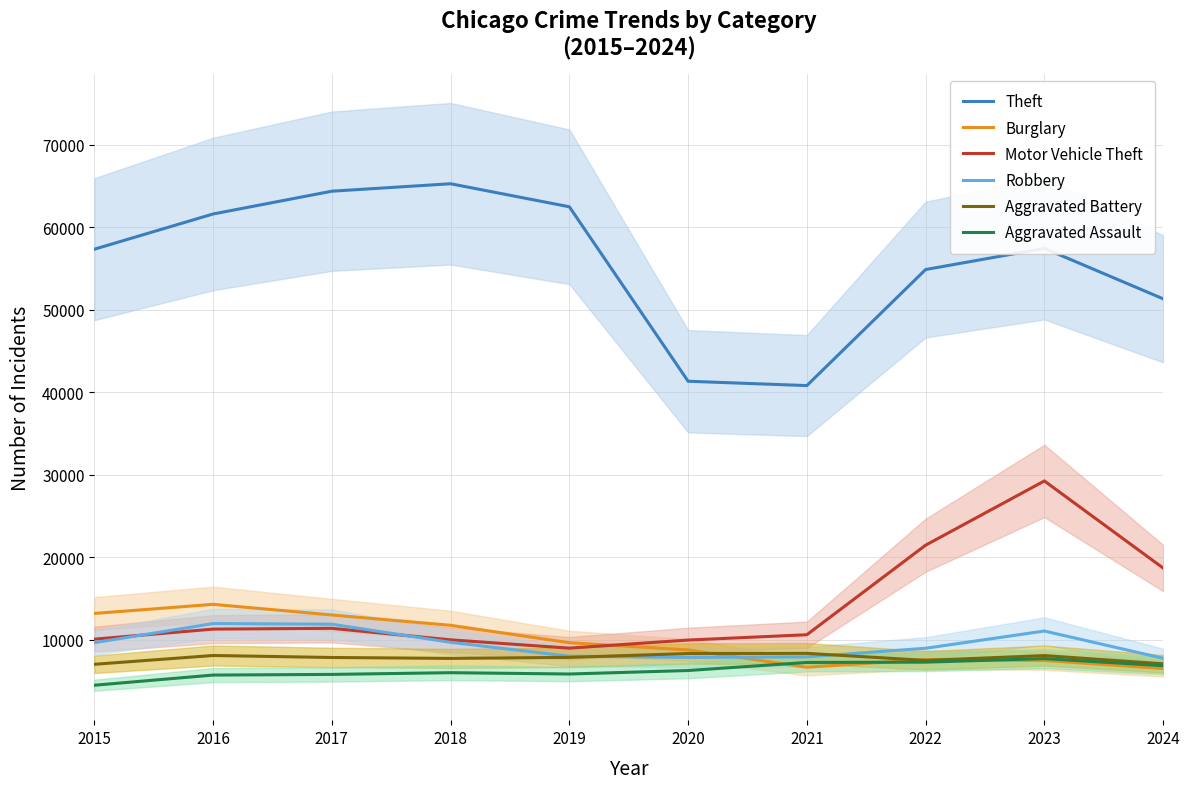

What is the minimum value shown in the chart?

4480